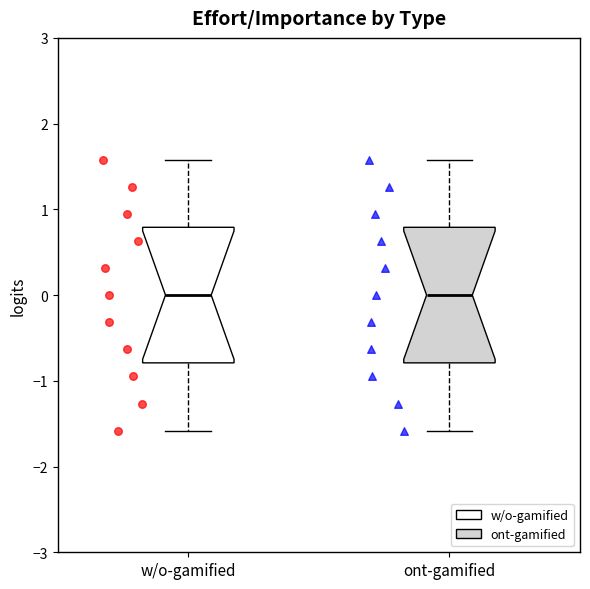

Where is the lower edge of the box for w/o-gamified on the y-axis? The values are not printed on the chart, so give them approximately, as read against the axis.

-0.8